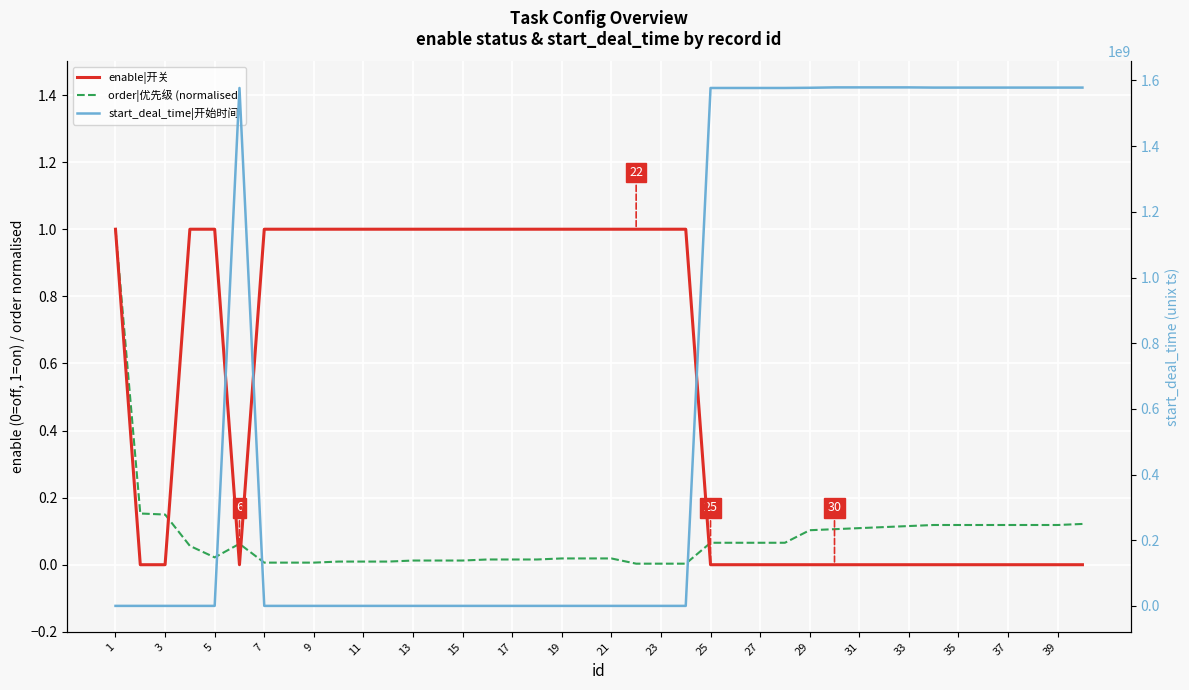

The start_deal_time|开始时间 series shows -659415761.8 at 3. True or false?

False